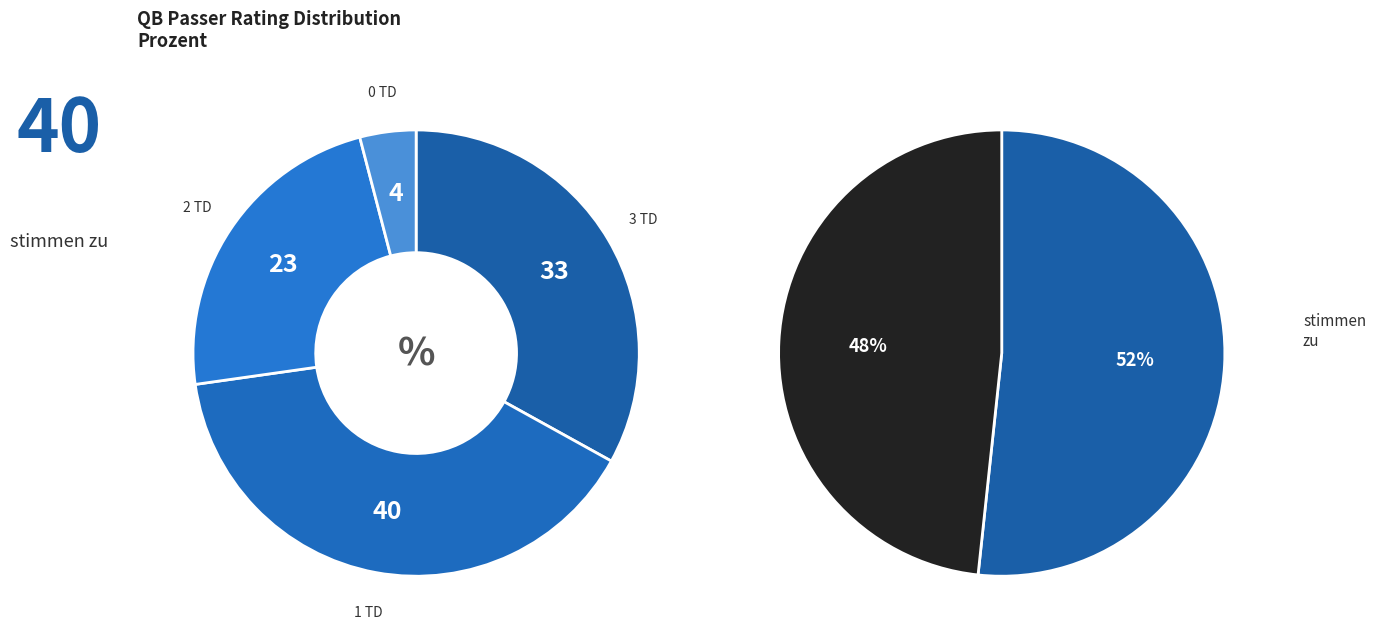

Is there any slice that represents more than half of the pie?

No